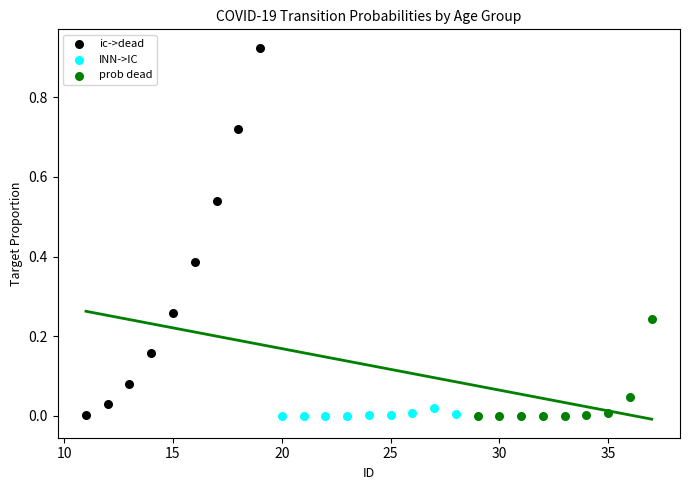

Which series has the widest spread of Y values?

ic->dead